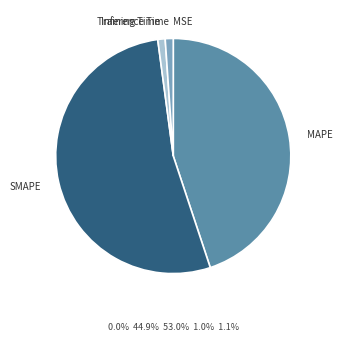

Is there a majority slice in this chart?

Yes